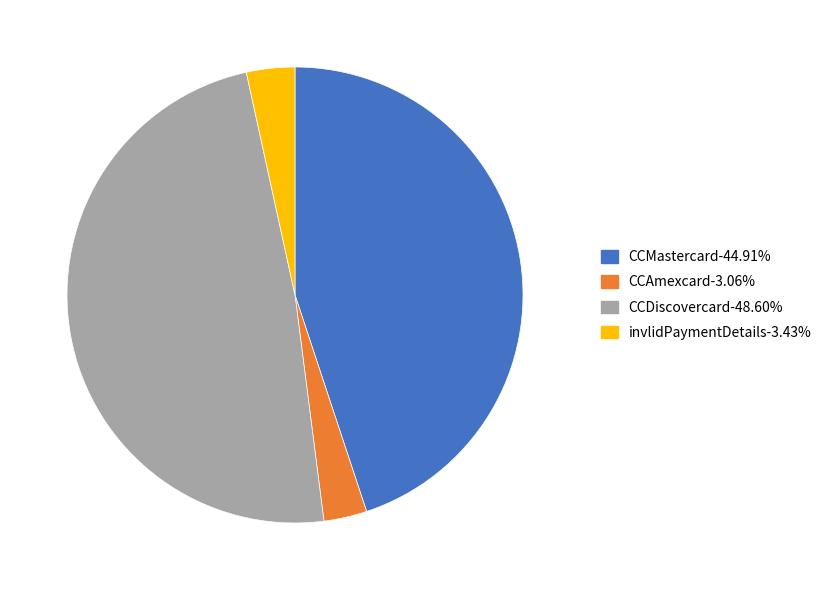

Is it true that CCDiscovercard is 49% of the pie?

True